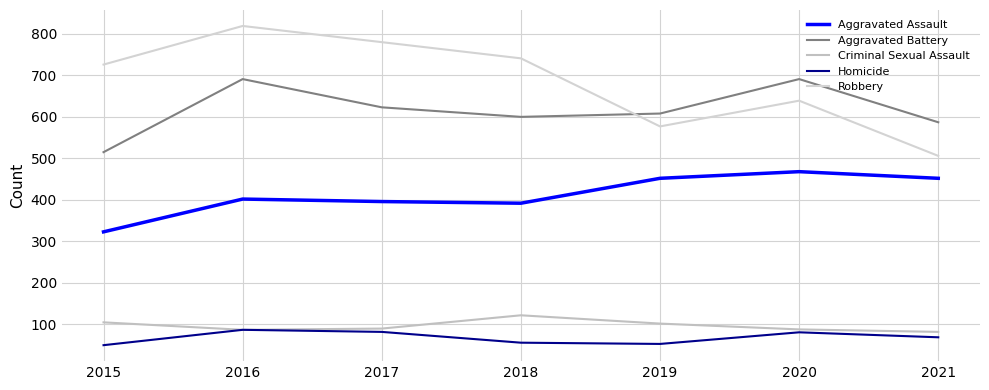

Which category has the lowest value in the Robbery series?

2021